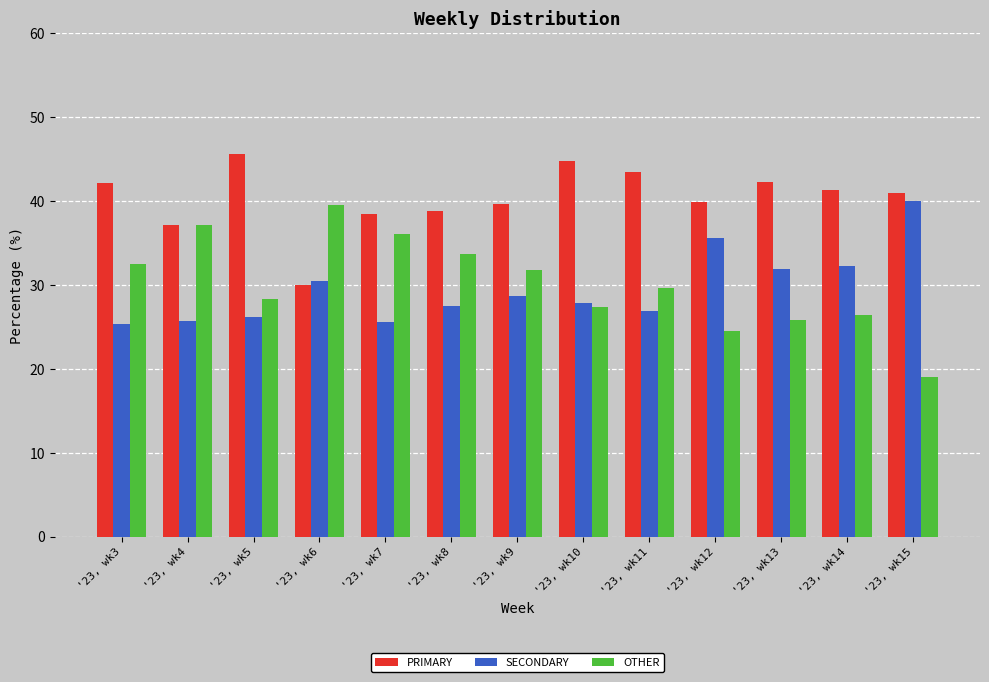

Which series has the largest total across all categories?

PRIMARY